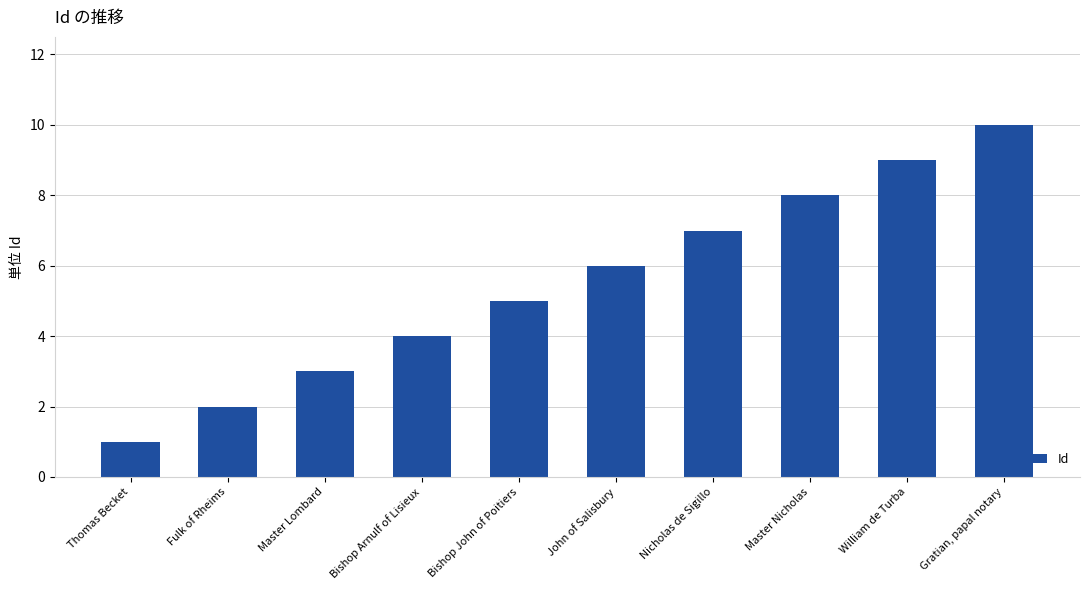

Reading left to right, extract all data points from this chart.

Thomas Becket=1	Fulk of Rheims=2	Master Lombard=3	Bishop Arnulf of Lisieux=4	Bishop John of Poitiers=5	John of Salisbury=6	Nicholas de Sigillo=7	Master Nicholas=8	William de Turba=9	Gratian, papal notary=10